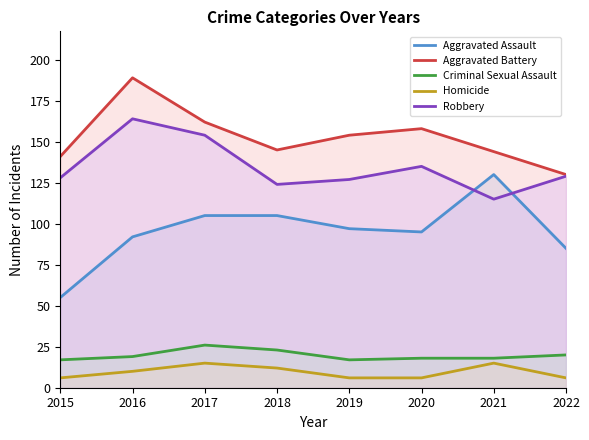

True or false: Homicide has a value of 10 at 2022.

False